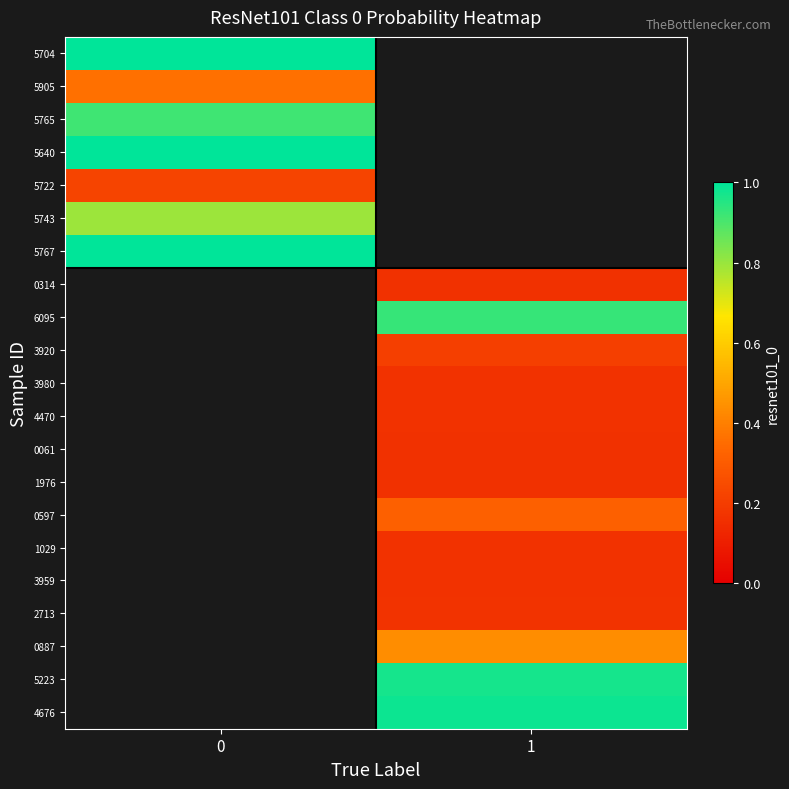

What is the maximum value shown in the chart?

1.0